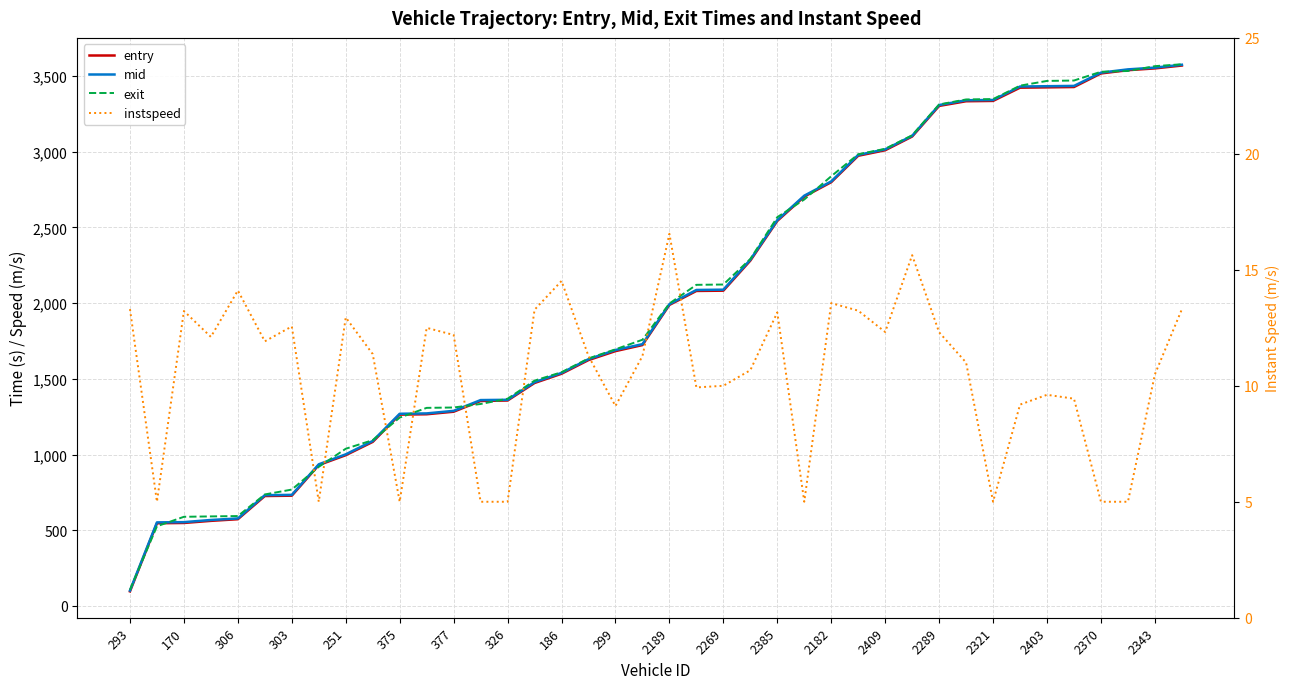

What is the average value of the instspeed series?

10.5